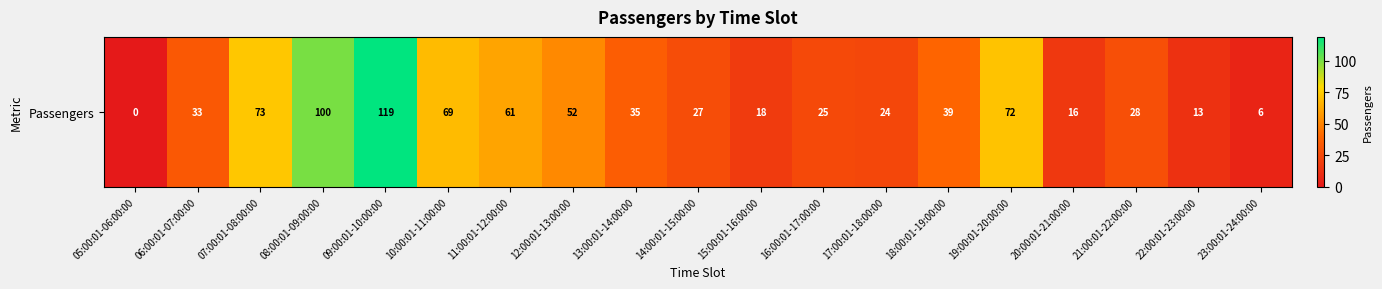

Rank the categories by value from lowest to highest.

05:00:01-06:00:00, 23:00:01-24:00:00, 22:00:01-23:00:00, 20:00:01-21:00:00, 15:00:01-16:00:00, 17:00:01-18:00:00, 16:00:01-17:00:00, 14:00:01-15:00:00, 21:00:01-22:00:00, 06:00:01-07:00:00, 13:00:01-14:00:00, 18:00:01-19:00:00, 12:00:01-13:00:00, 11:00:01-12:00:00, 10:00:01-11:00:00, 19:00:01-20:00:00, 07:00:01-08:00:00, 08:00:01-09:00:00, 09:00:01-10:00:00